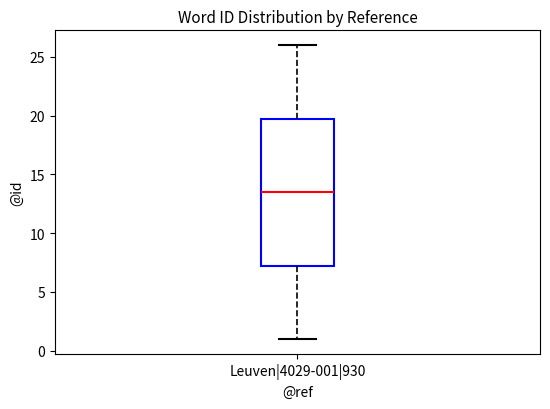

Where is the lower edge of the box for Leuven|4029-001|930 on the y-axis? The values are not printed on the chart, so give them approximately, as read against the axis.

7.5